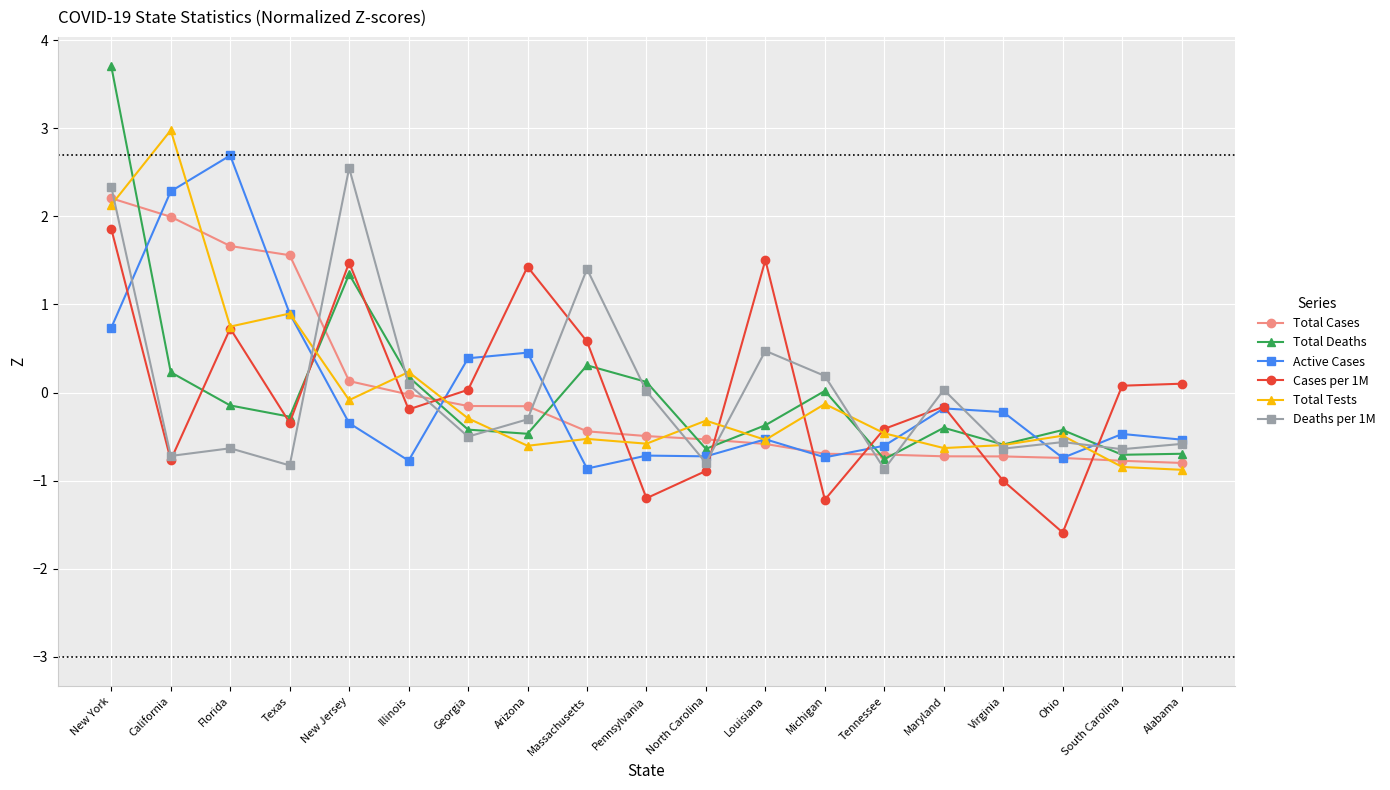

What are all the series names shown in the legend?

Total Cases, Total Deaths, Active Cases, Cases per 1M, Total Tests, Deaths per 1M